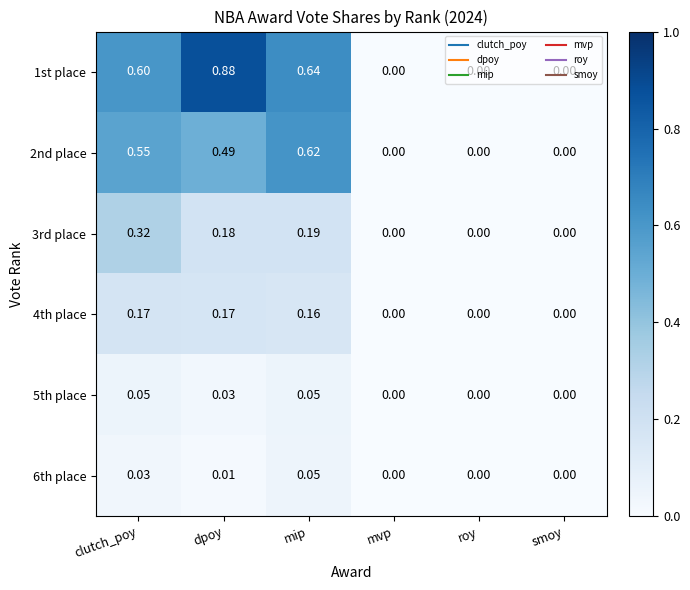

At which category does the chart reach its peak across all series?

dpoy